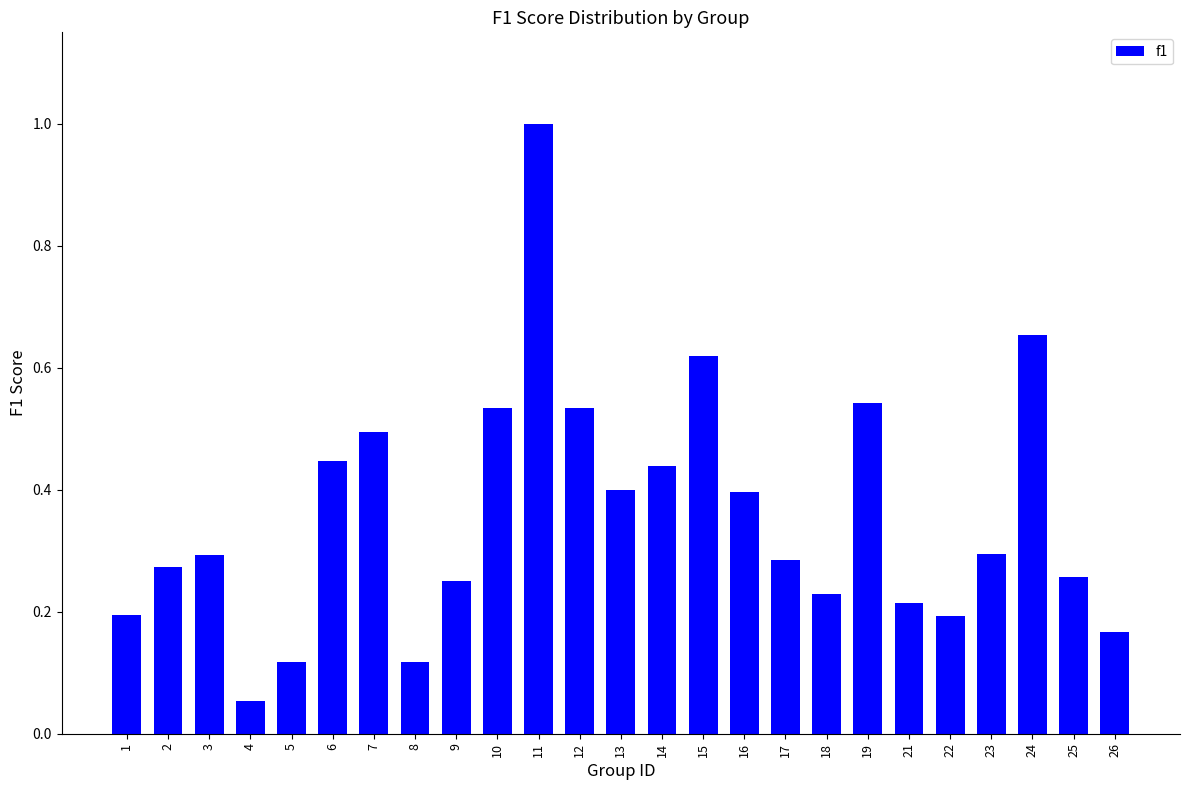

At which label is the value closest to 0?

4